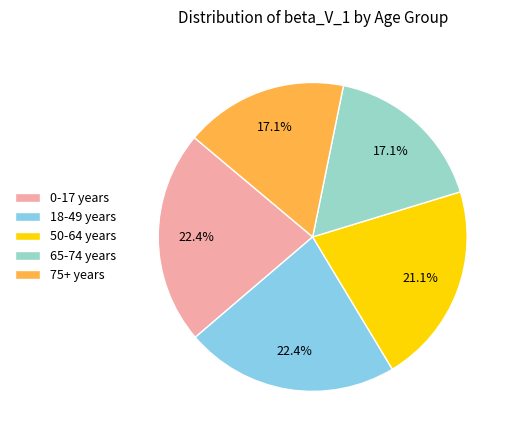

What portion of the pie excludes 75+ years?

82.9%